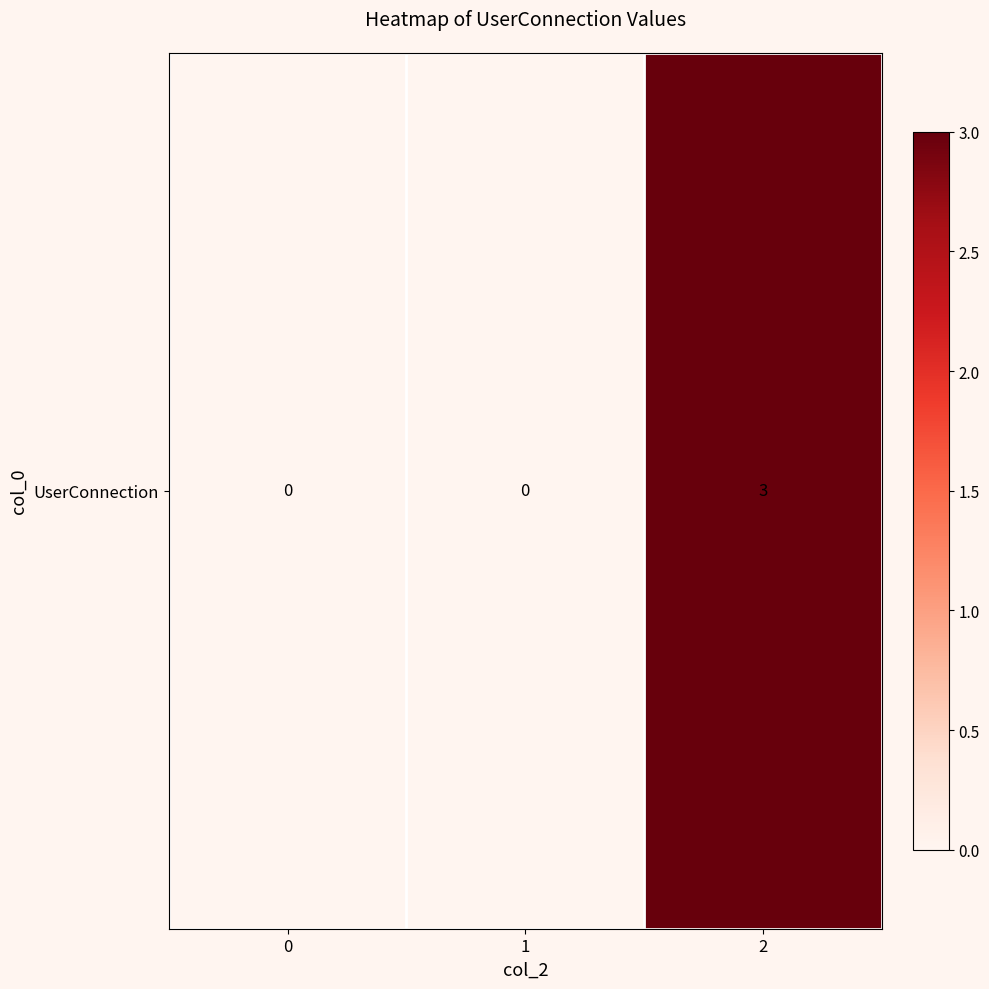

What is the change in value from 0 to 2?

+3